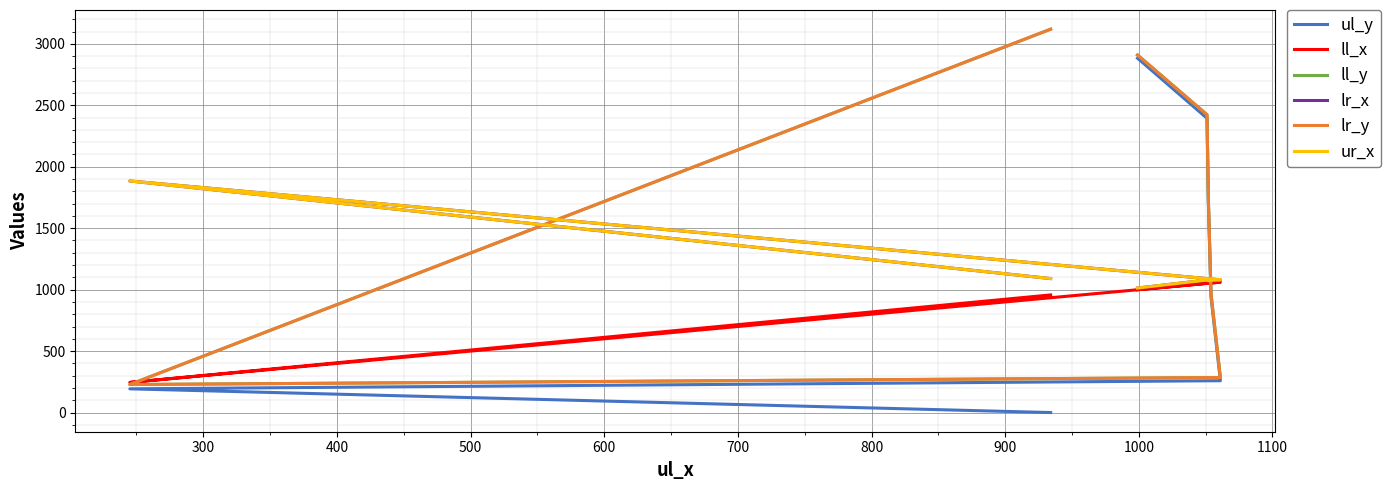

What is the value of the ll_x point at the 5th from the left?

1052